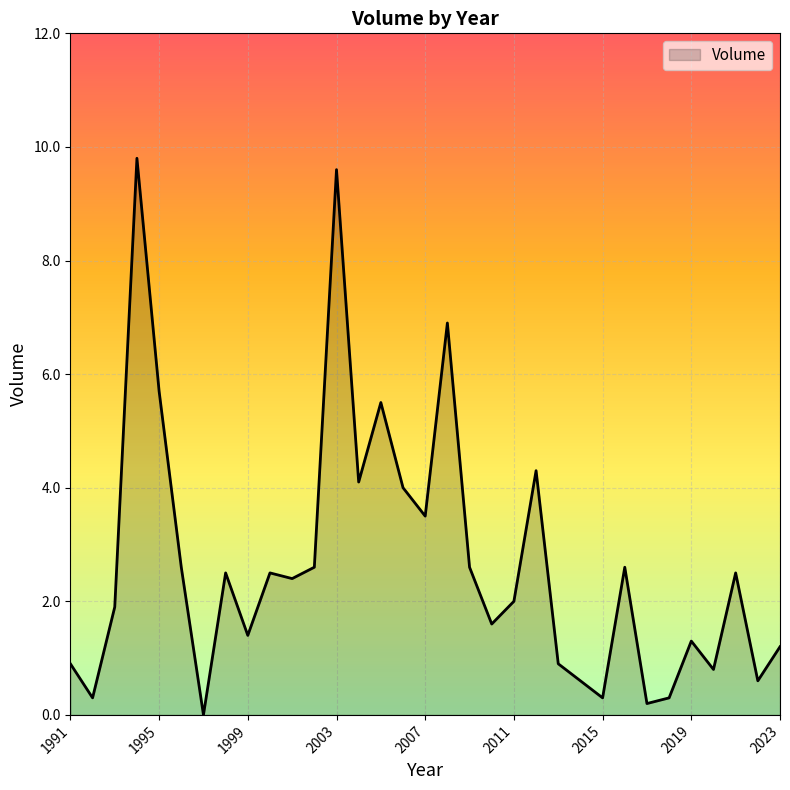

What is the greatest value displayed?

9.8